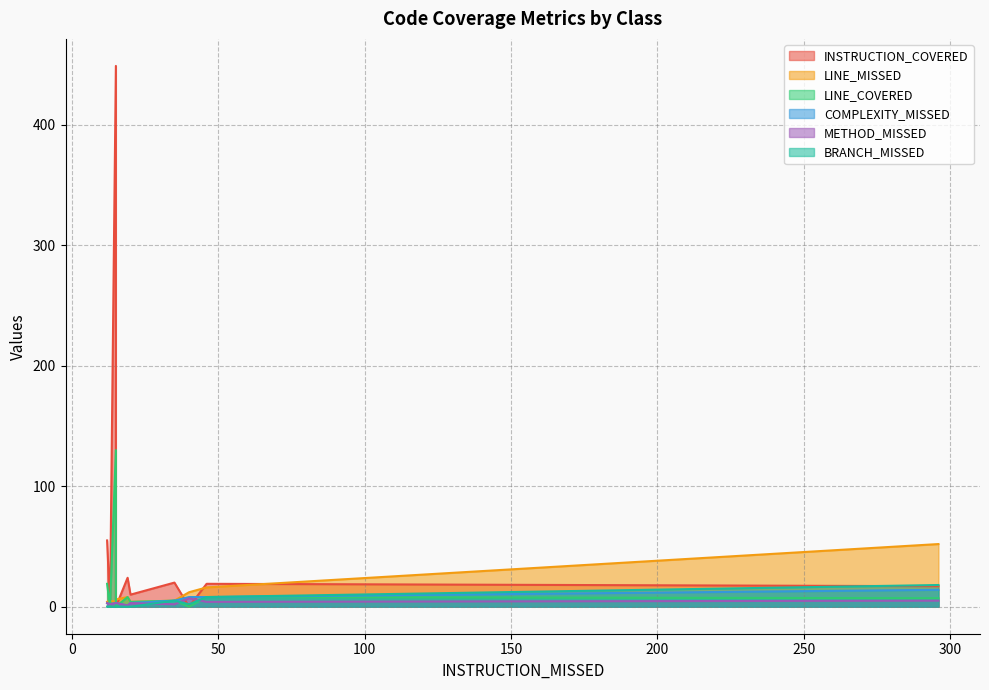

The INSTRUCTION_COVERED series shows 55 at Ticket. True or false?

True